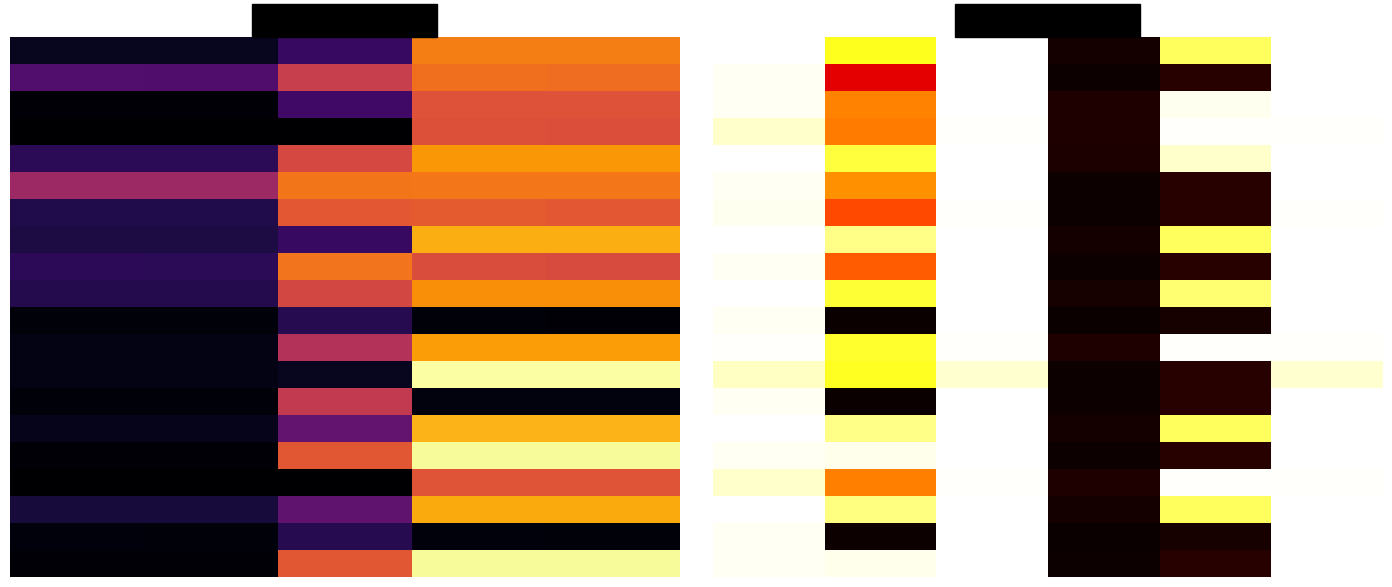

At which category is the sum across all series the highest?

2